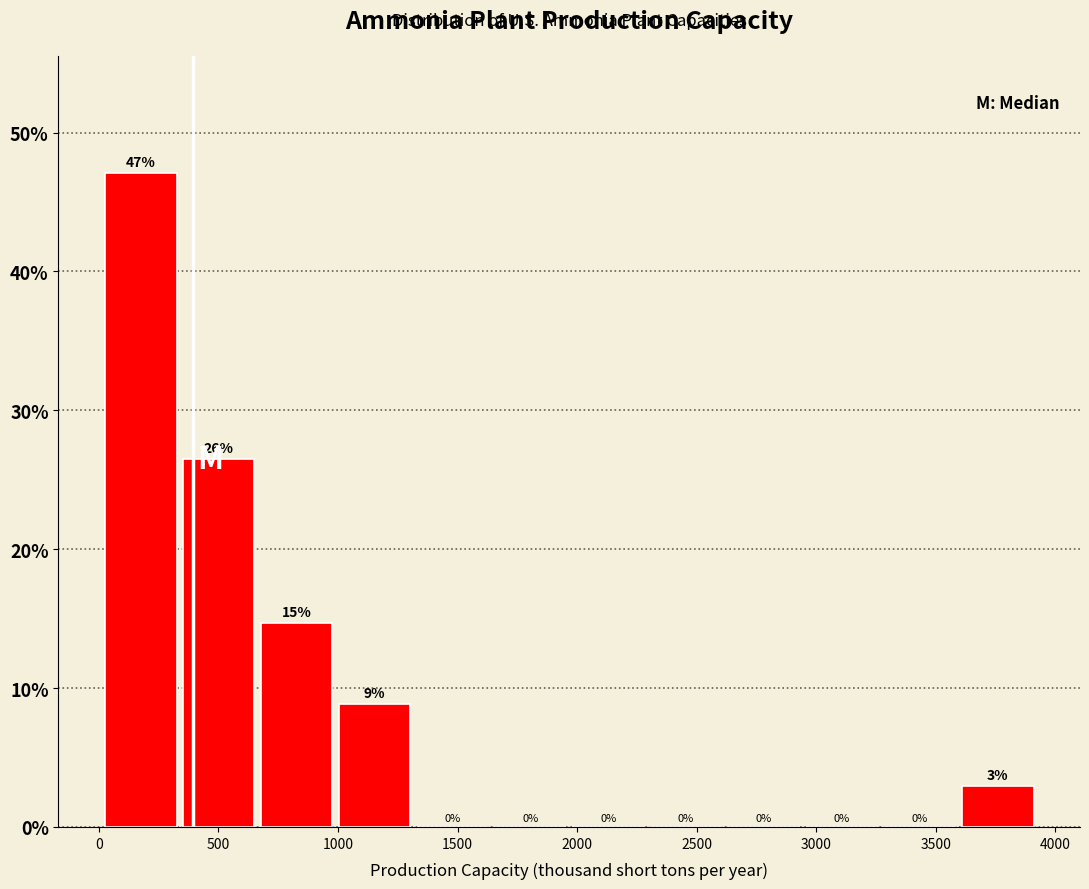

Which range on the x-axis has the tallest bar?

50 to 350